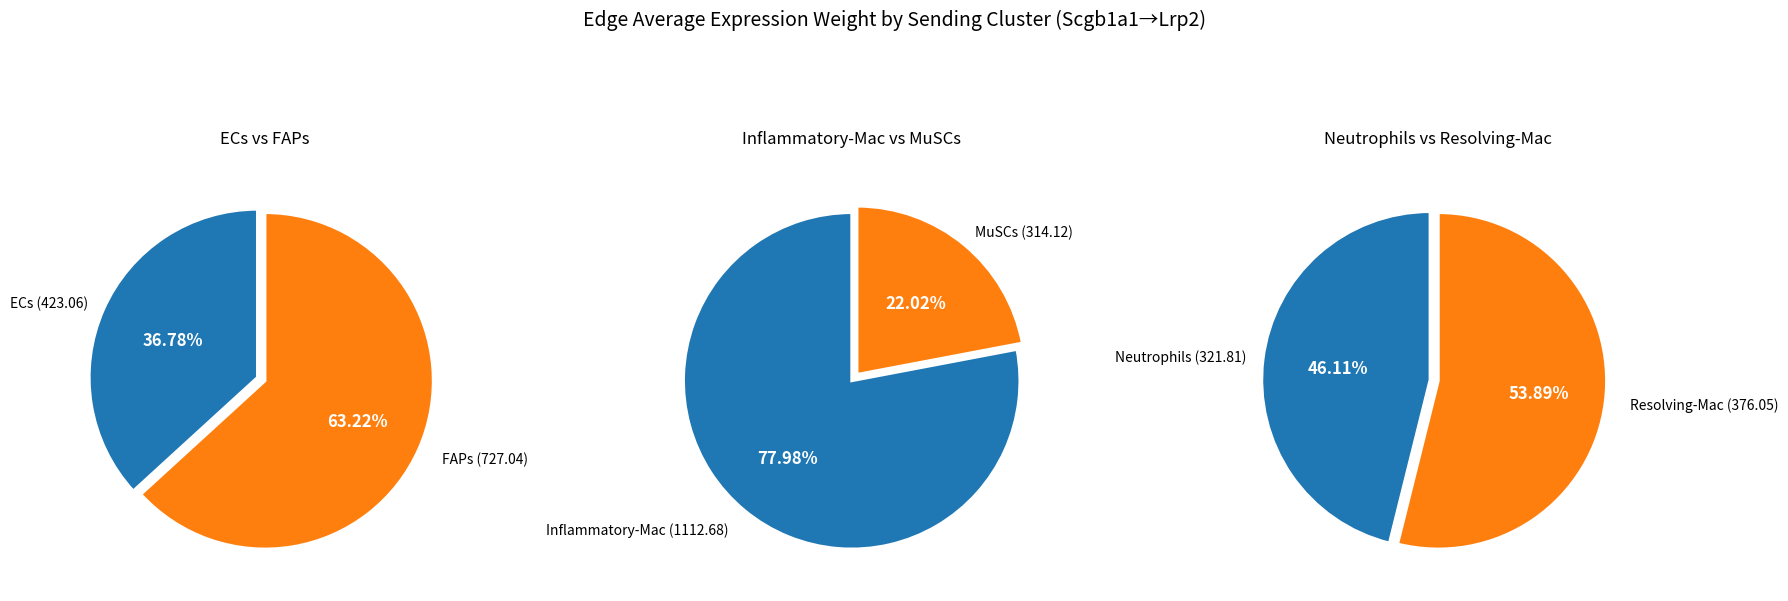

Is it true that MuSCs is 33% of the pie?

False